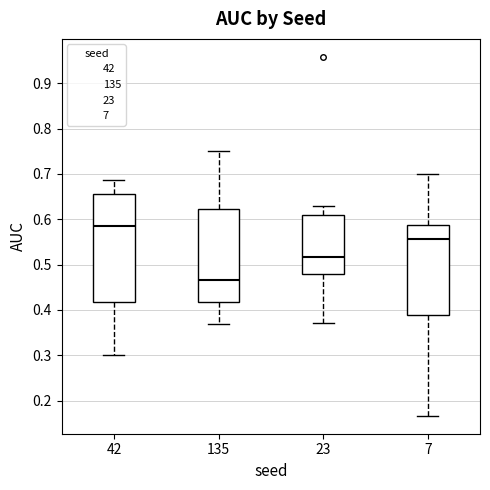

Where is the upper edge of the box at x = 135 on the y-axis? The values are not printed on the chart, so give them approximately, as read against the axis.

0.62